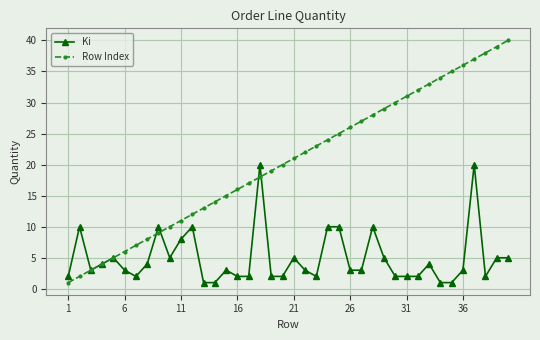

What is the greatest value displayed?

40